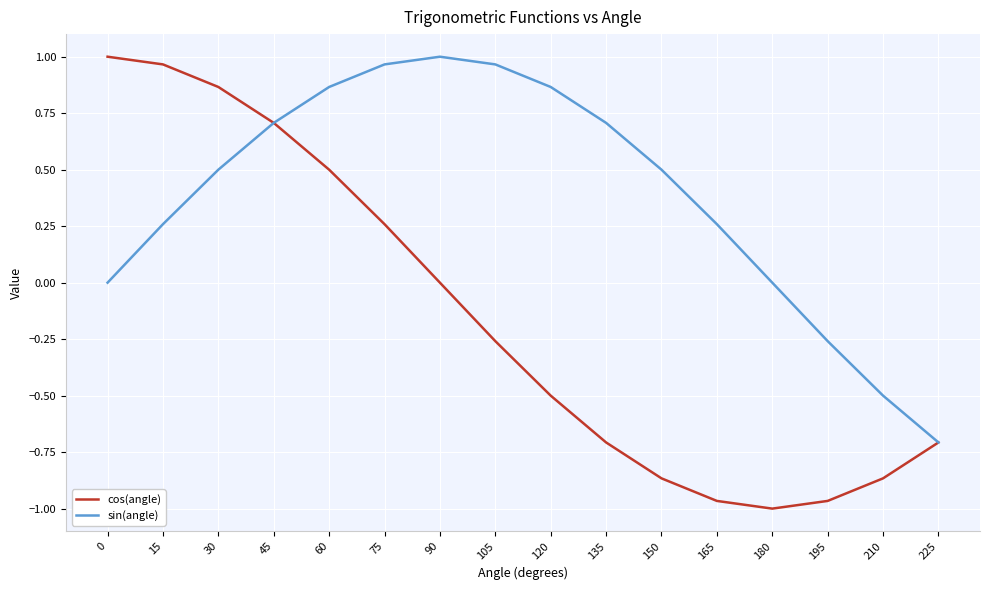

List the series in order of their overall mean, highest first.

sin(angle), cos(angle)